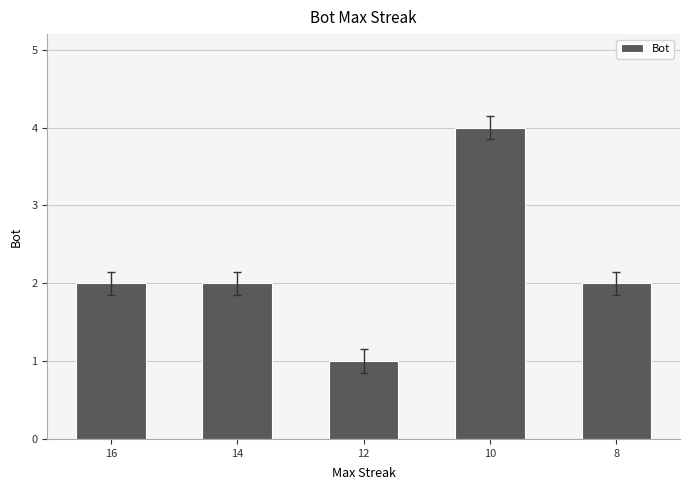

What is the sum of the values at 10 and 14?

6